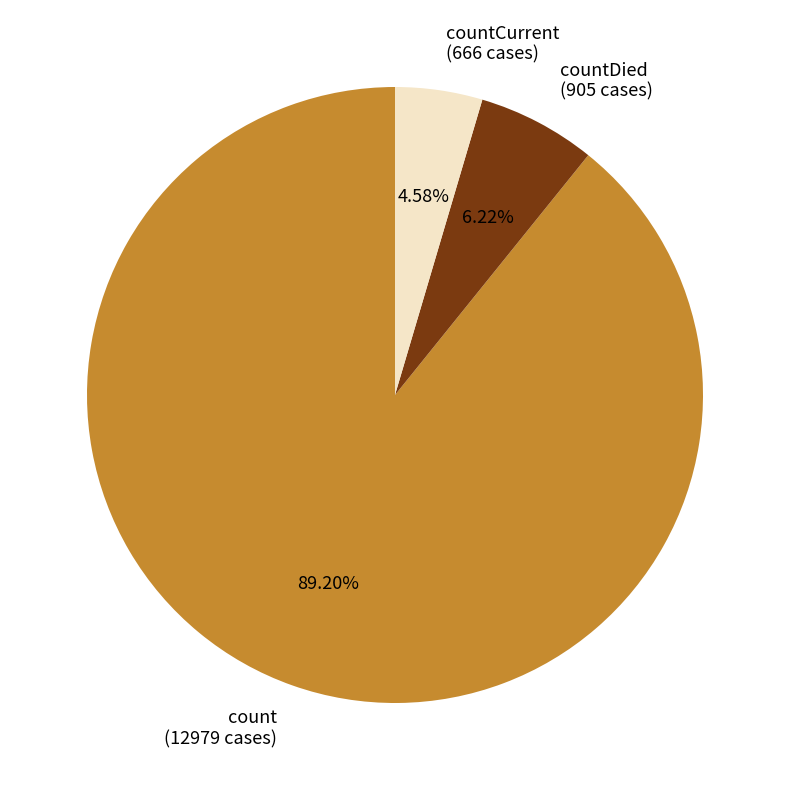

How many slices are in this pie chart?

3